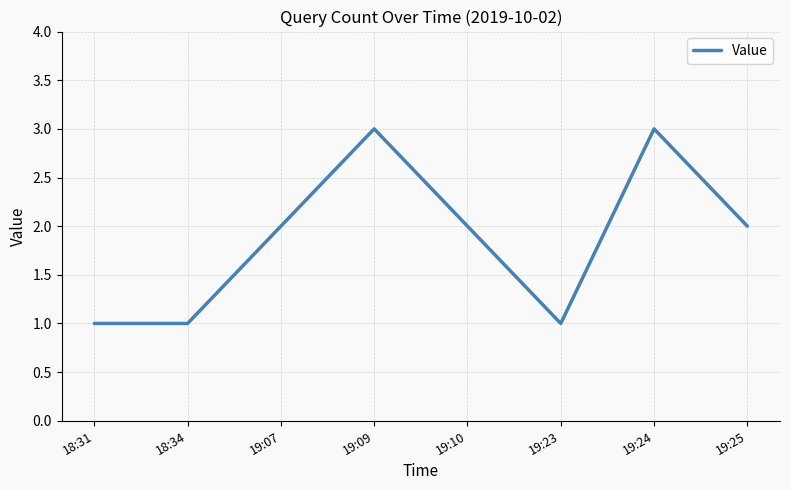

Reading left to right, what are all the values shown in this chart?

18:31=1	18:34=1	19:07=2	19:09=3	19:10=2	19:23=1	19:24=3	19:25=2